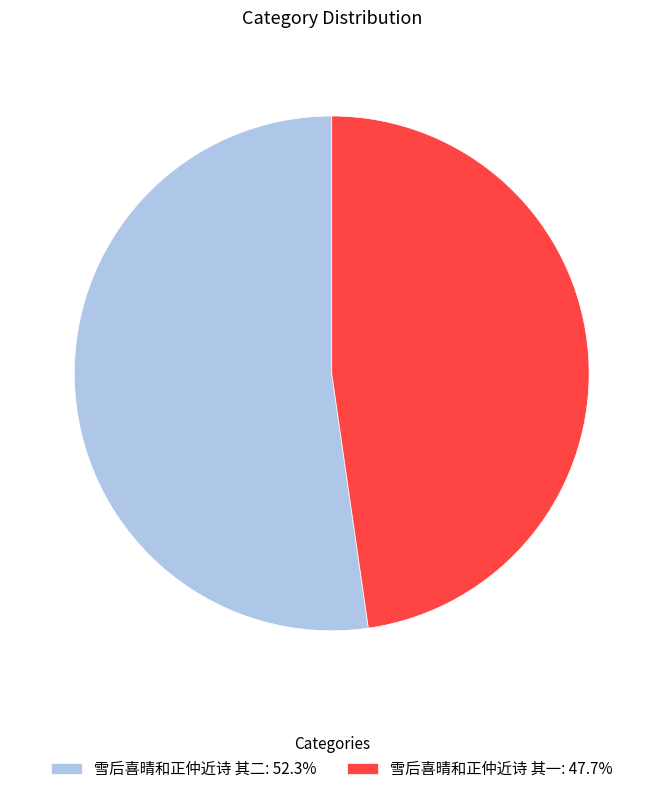

Is 雪后喜晴和正仲近诗 其二: 52.3% the majority of the pie?

Yes